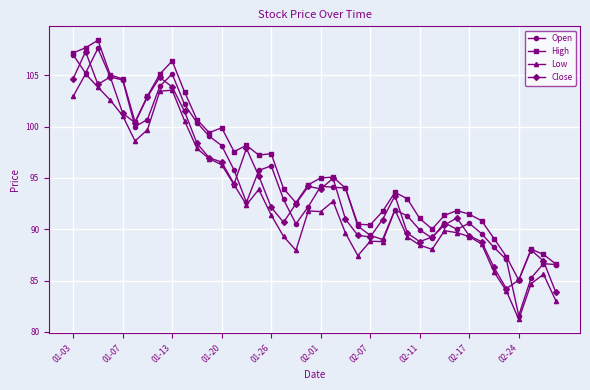

How many series are shown in this chart?

4